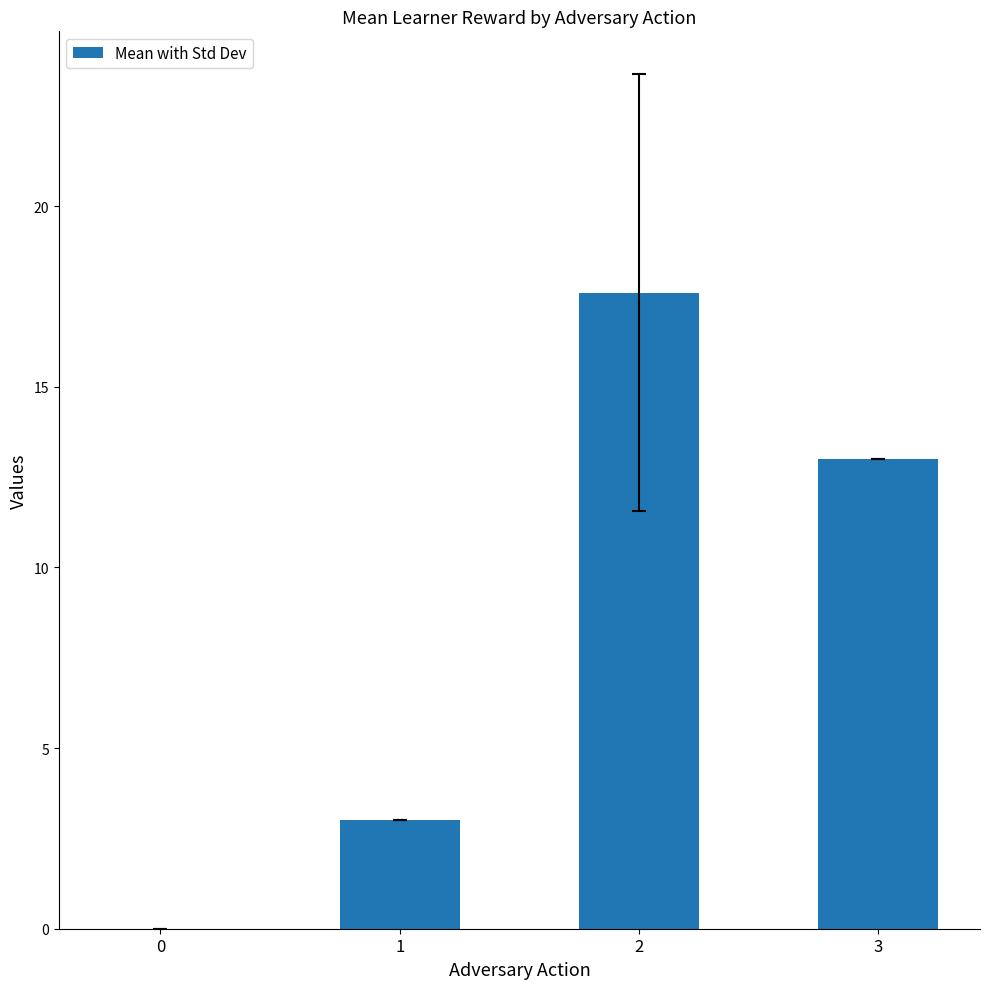

What is the ratio of the value at 2 to the value at 3?

1.4